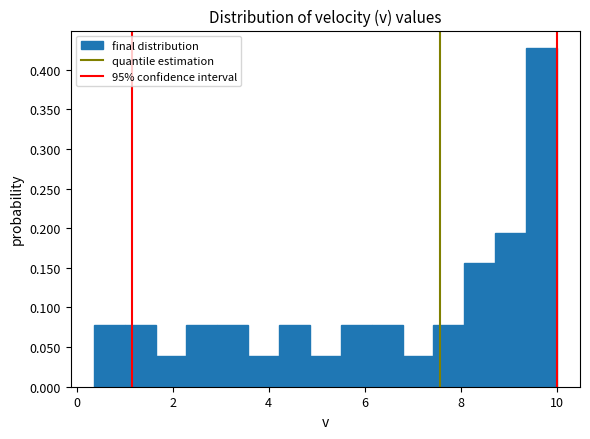

Around what value on the x-axis is the tallest bar? Give the approximate position of its centre, as read against the axis.

9.6